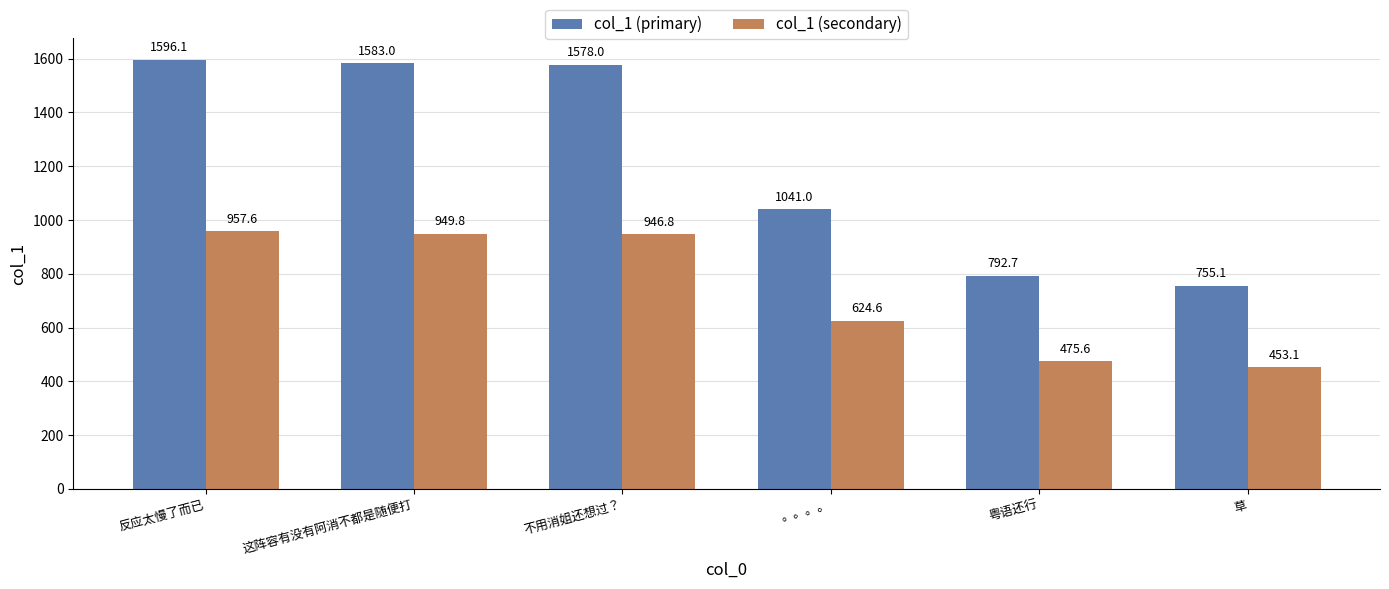

What position from the left is 。。。。?

4